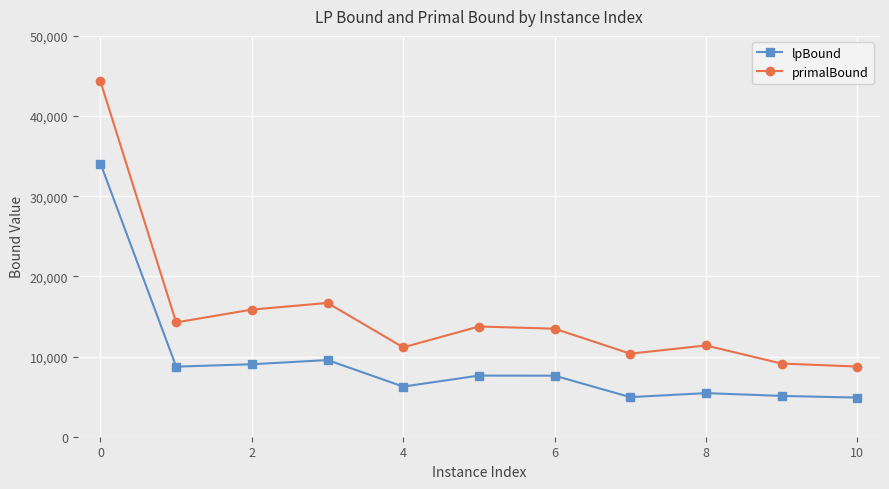

What is the difference between the maximum and second lowest values in the primalBound series?

35189.4